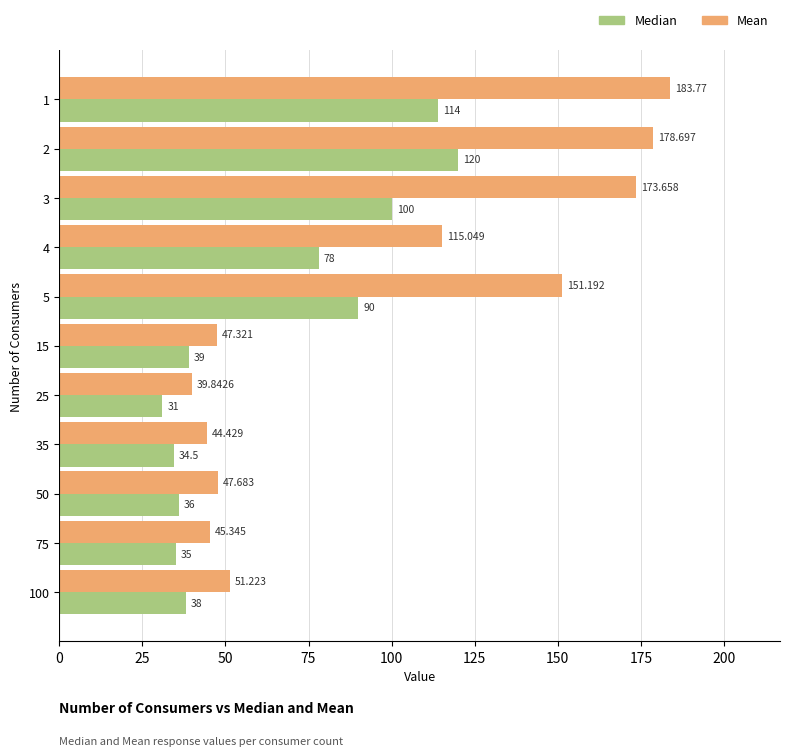

List the series in order of their overall mean, highest first.

Mean, Median